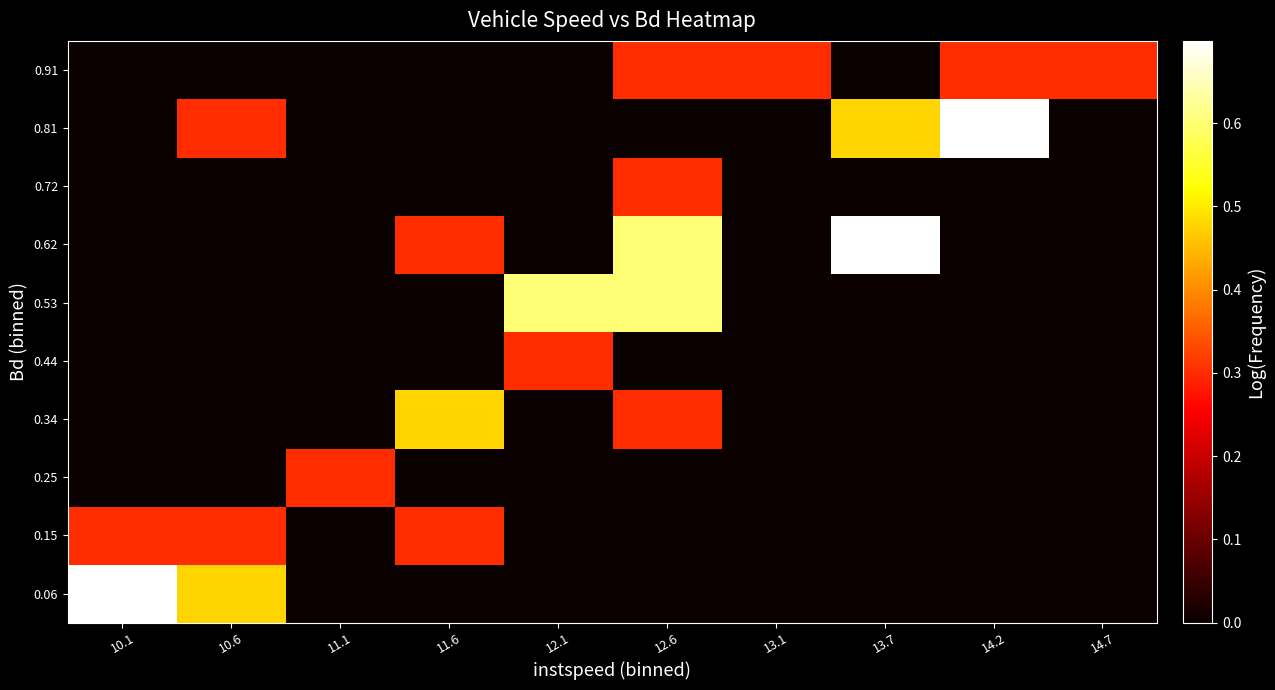

What is the greatest value displayed?

0.7